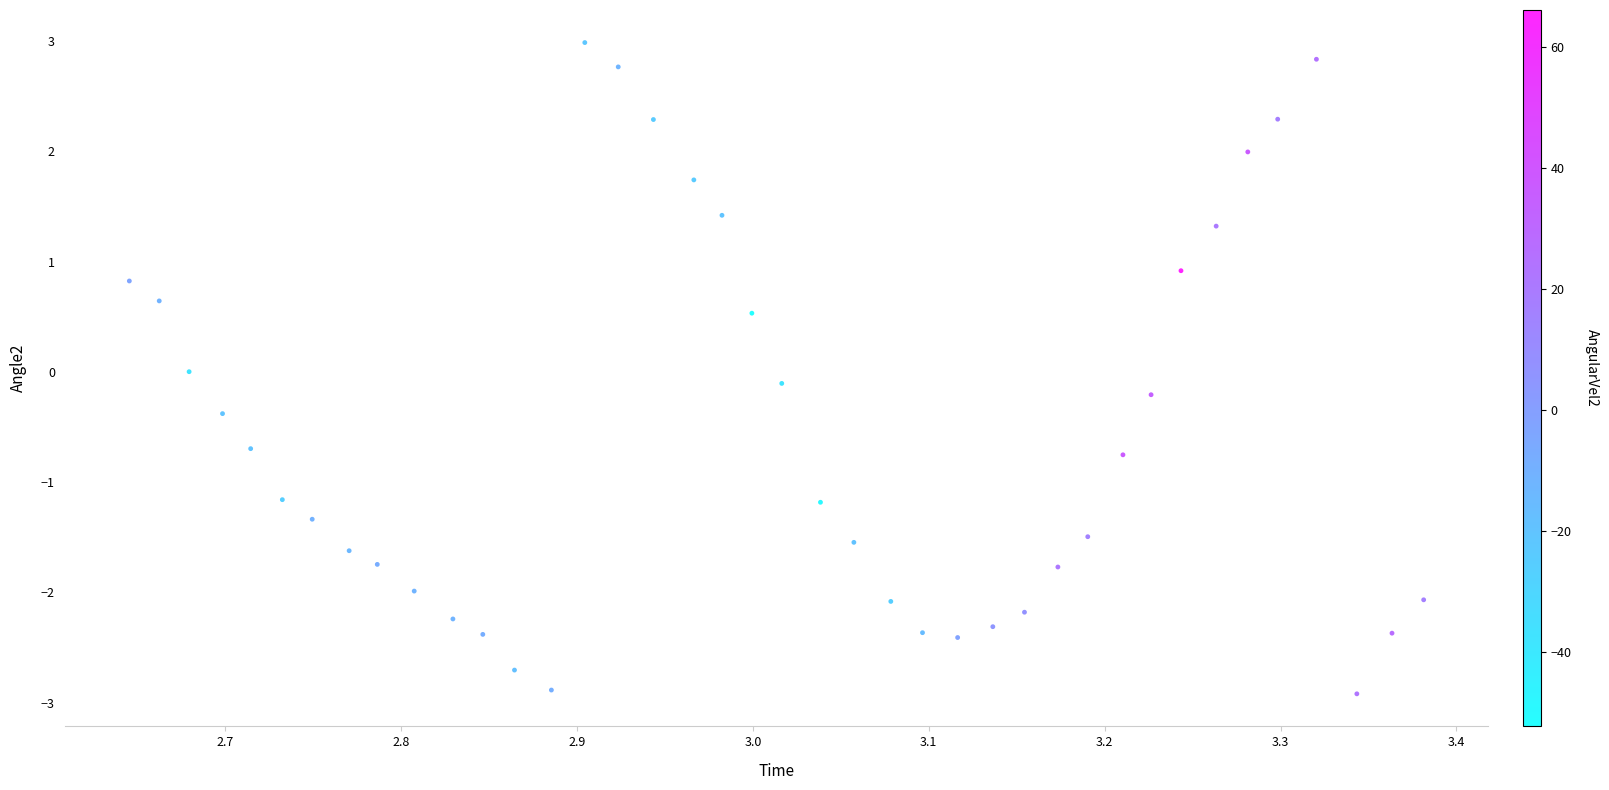

What is the range of Y values (max minus min)?

5.9